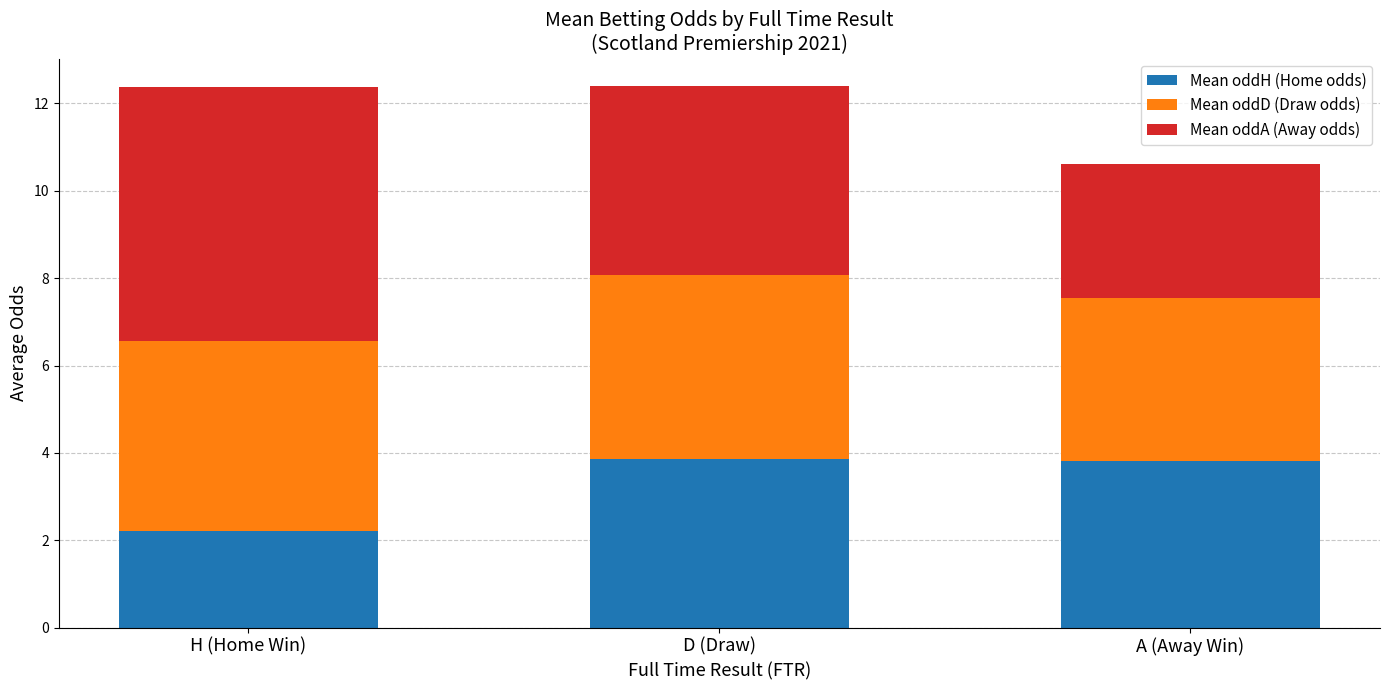

What is the difference between the maximum and minimum values in the Mean oddH (Home odds) series?

1.6